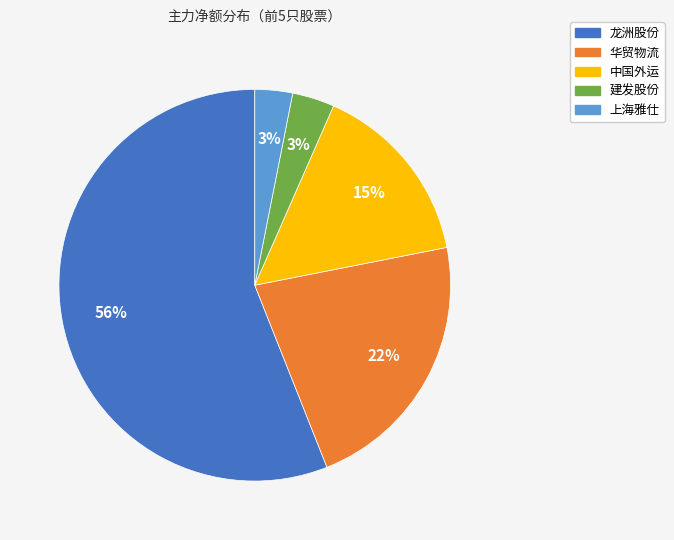

Count the number of slices in the pie.

5